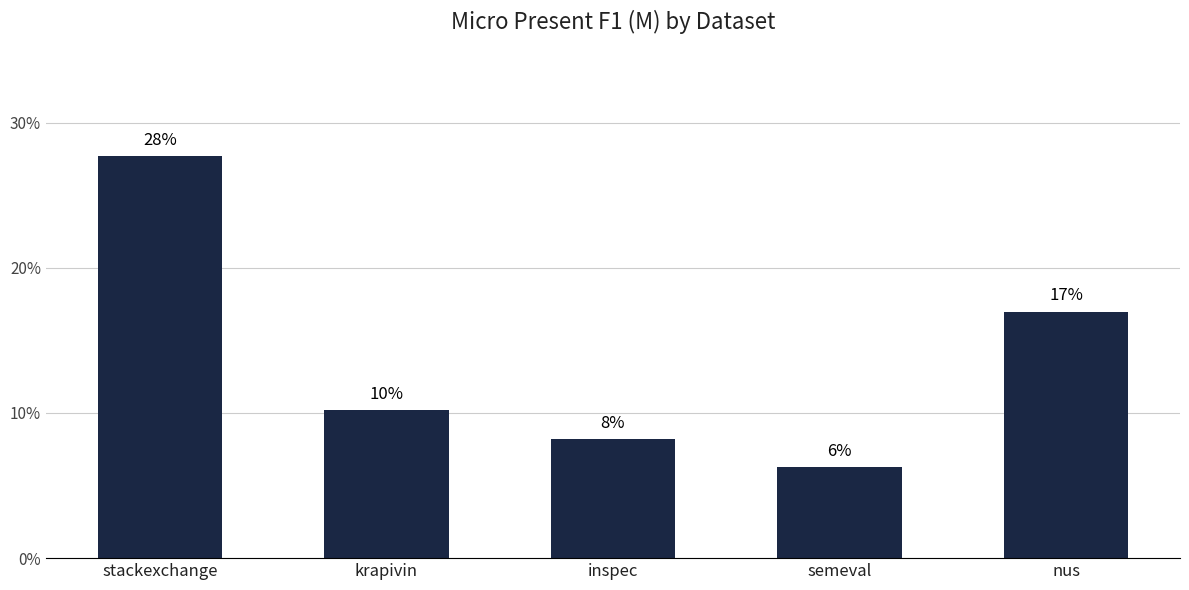

True or false: the data shows 0.2 at stackexchange.

False